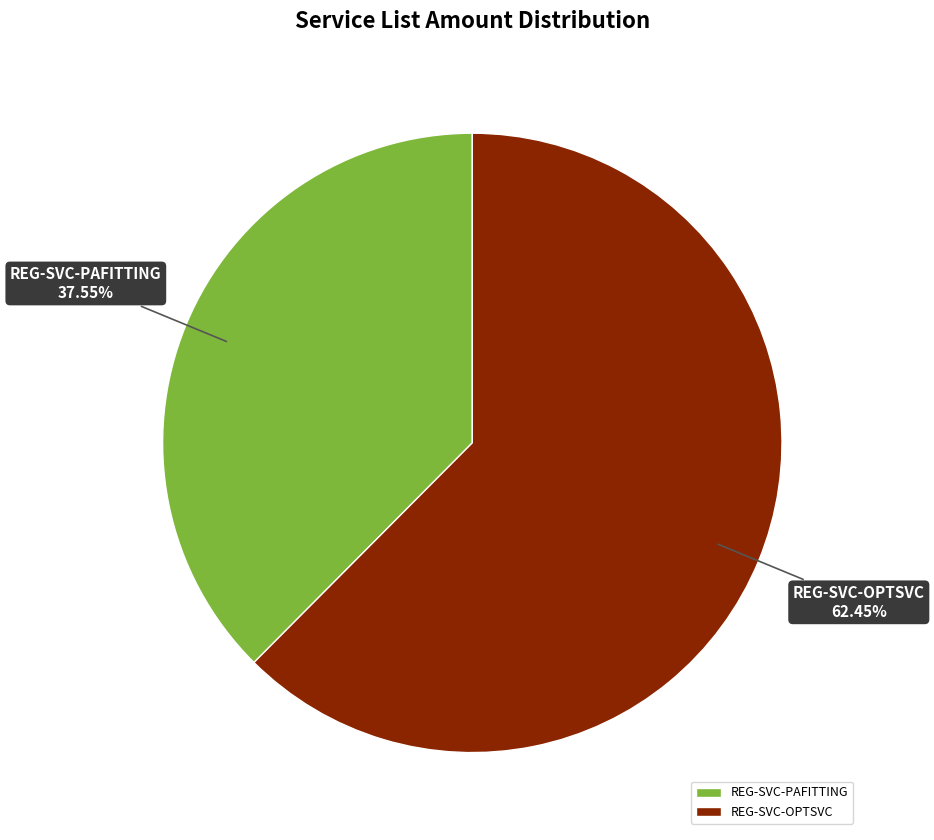

Is it true that REG-SVC-OPTSVC is 68% of the pie?

False